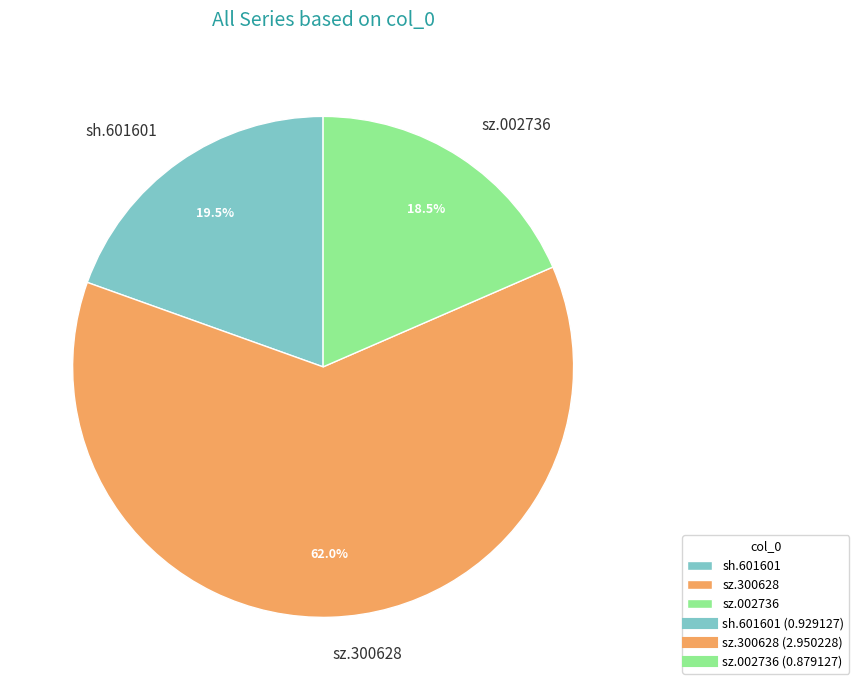

To the nearest percent, what is the difference between the largest and smallest slice percentages?

44%